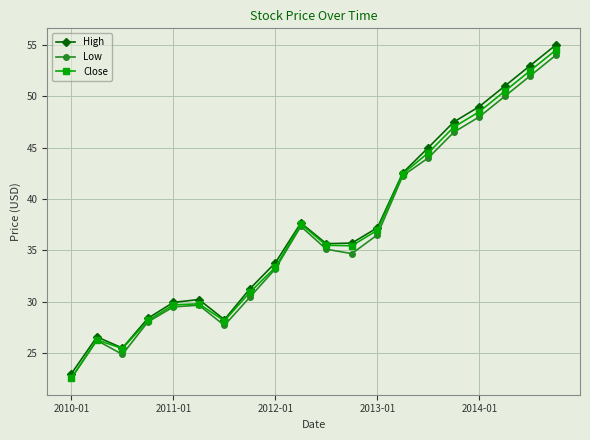

At how many categories does at least one series exceed 41?

7